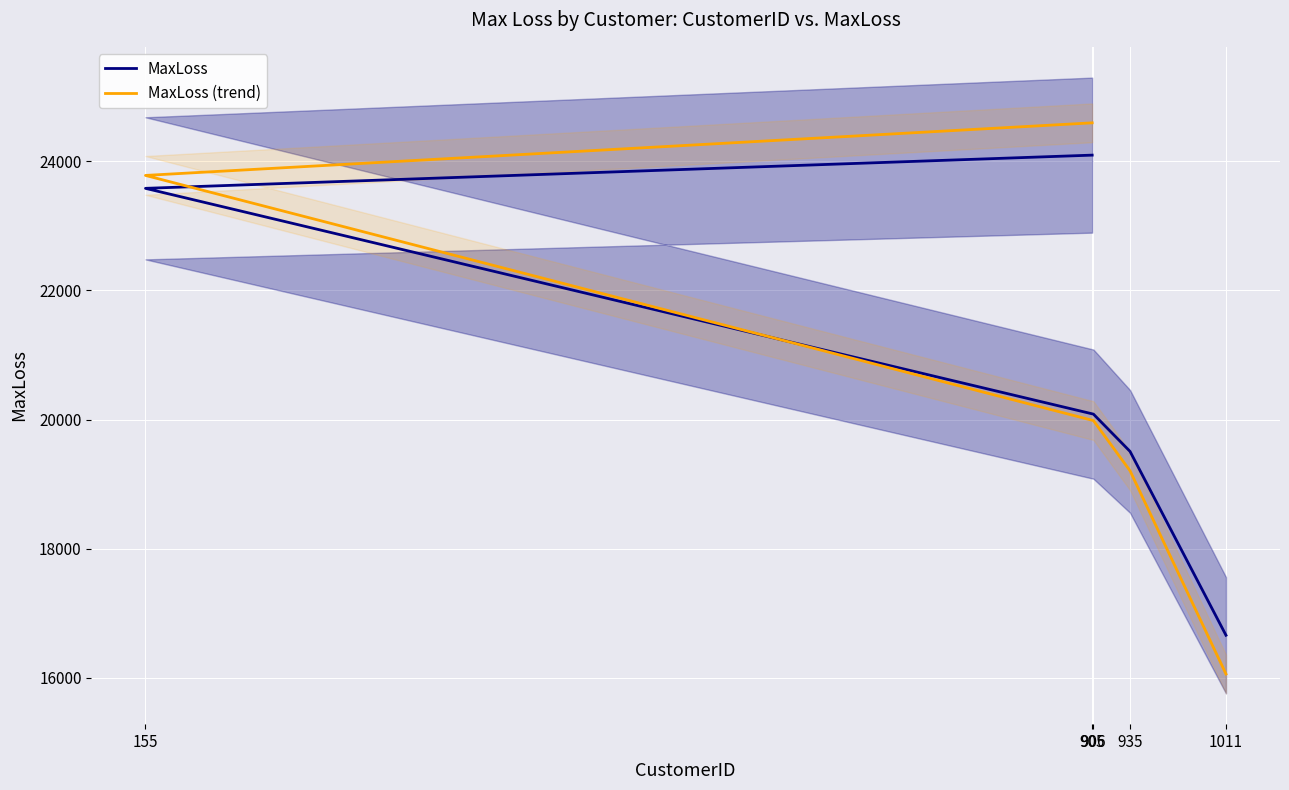

What is the spread (max minus min) of values at 906?

100.0